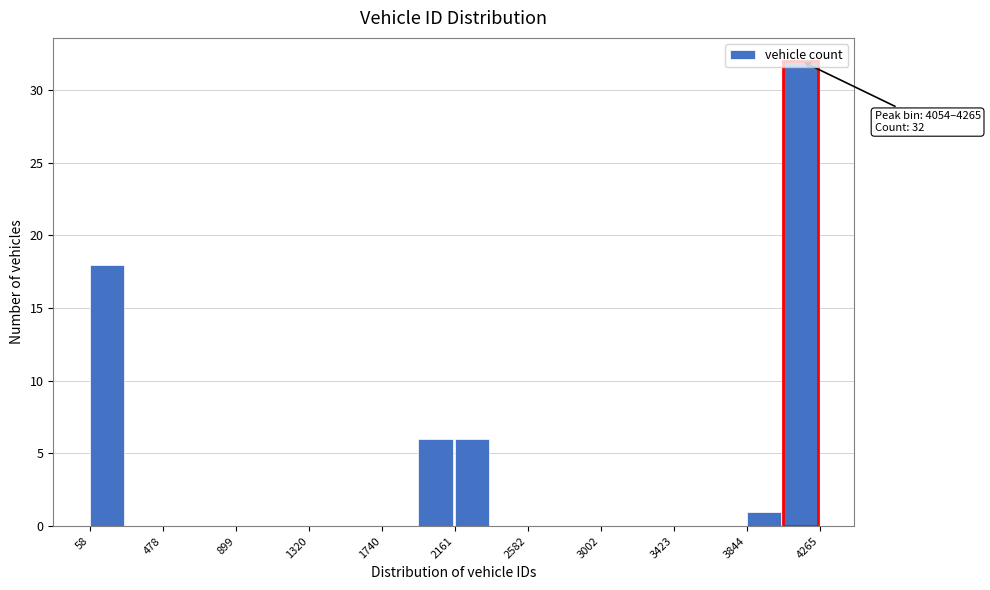

Which range on the x-axis has the tallest bar?

4050 to 4250